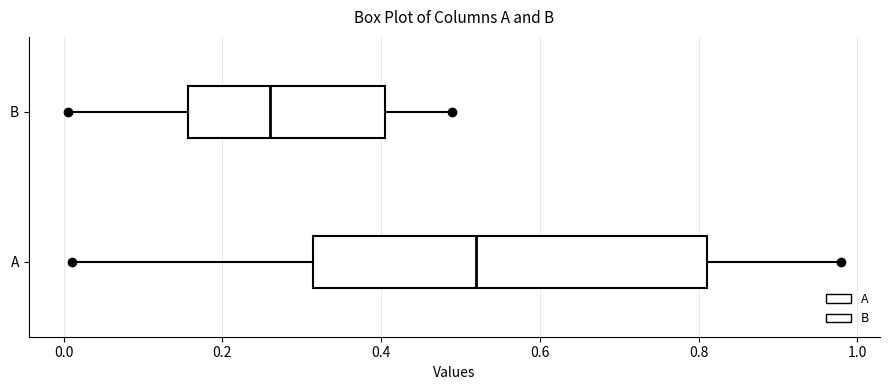

Reading bottom to top, transcribe this box plot: for each box, give where its median line is, the range the box spans, and where its two whiskers end, as read against the x-axis. The values are not printed on the chart, so give them approximately, as read against the axis.

A: median 0.52, box 0.32 to 0.82, whiskers 0.00 to 0.98
B: median 0.26, box 0.16 to 0.40, whiskers 0.00 to 0.48